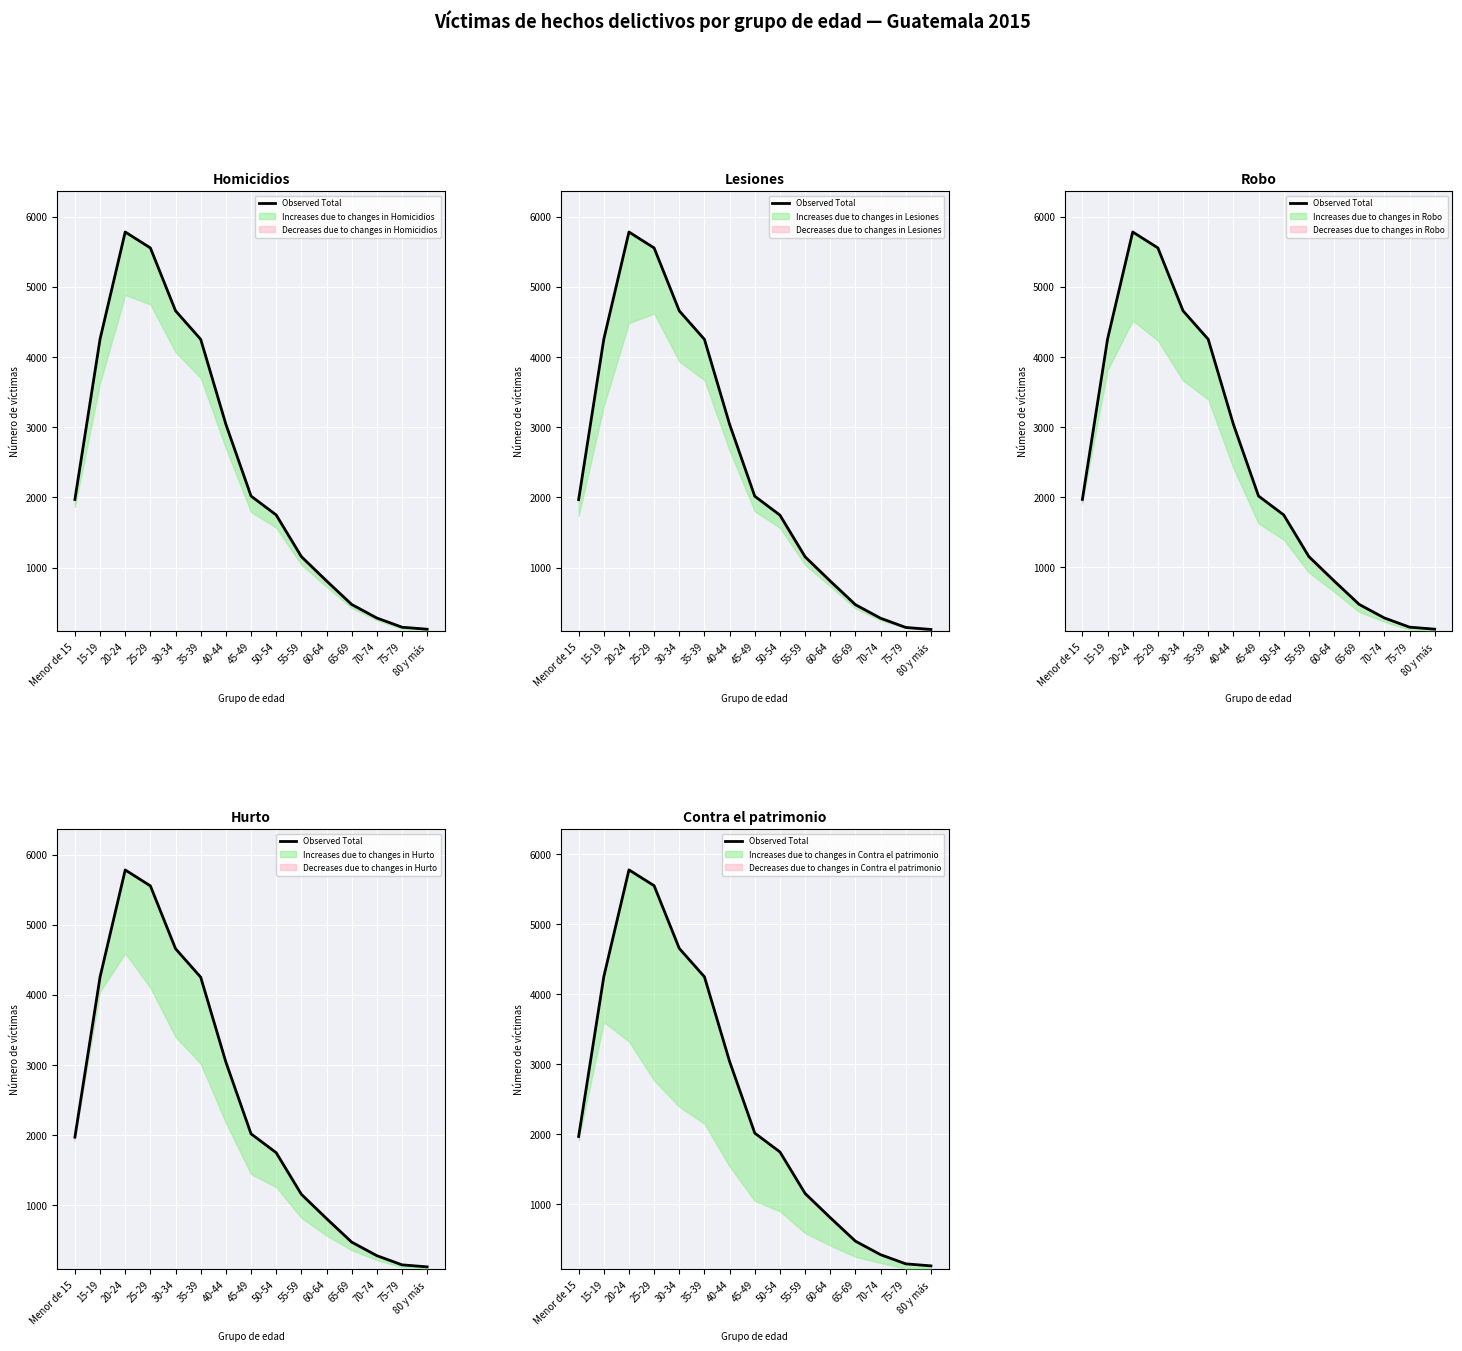

Reading left to right, list all the values displayed in this chart.

1970	4254	5780	5553	4657	4251	3041	2018	1749	1156	810	474	281	150	121